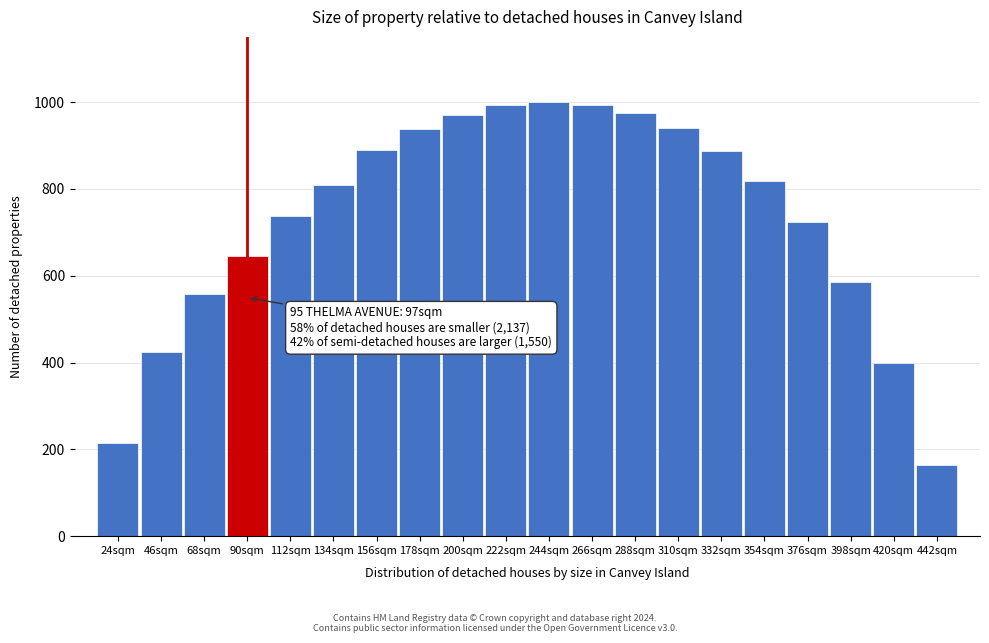

True or false: the data shows 849.5 at 68sqm.

False